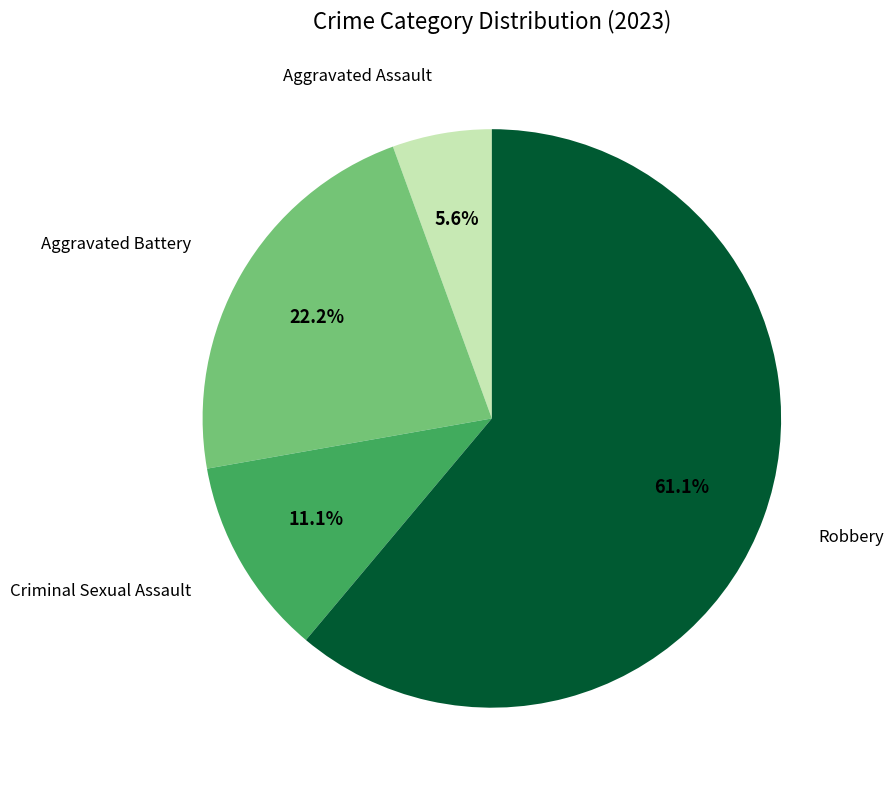

To the nearest percent, what is the average slice percentage?

25%